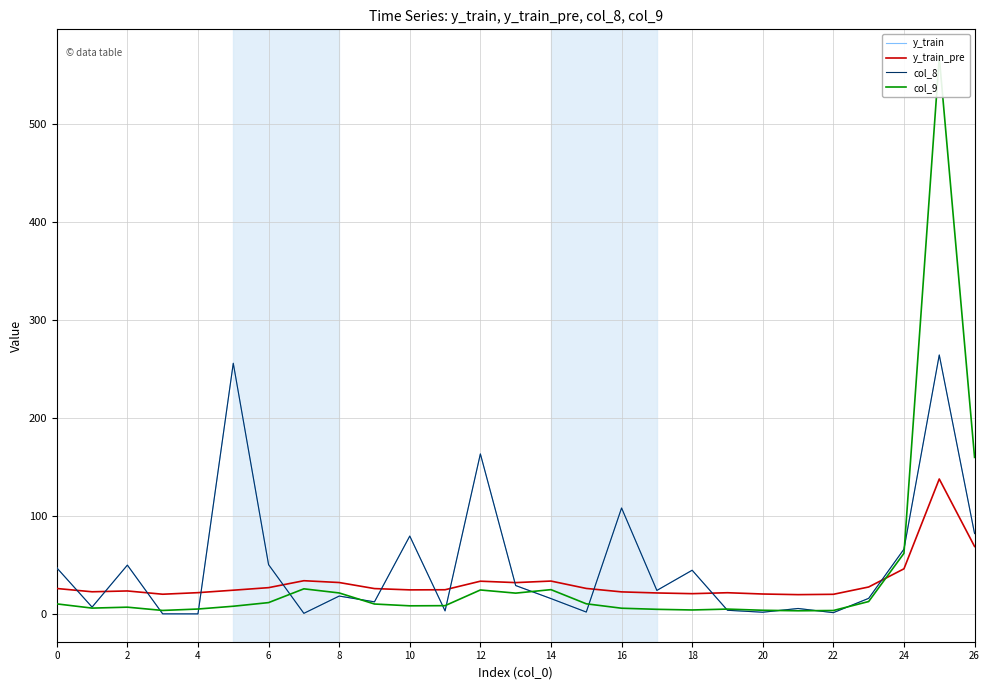

Where is col_9 nearest to the value 285?

26